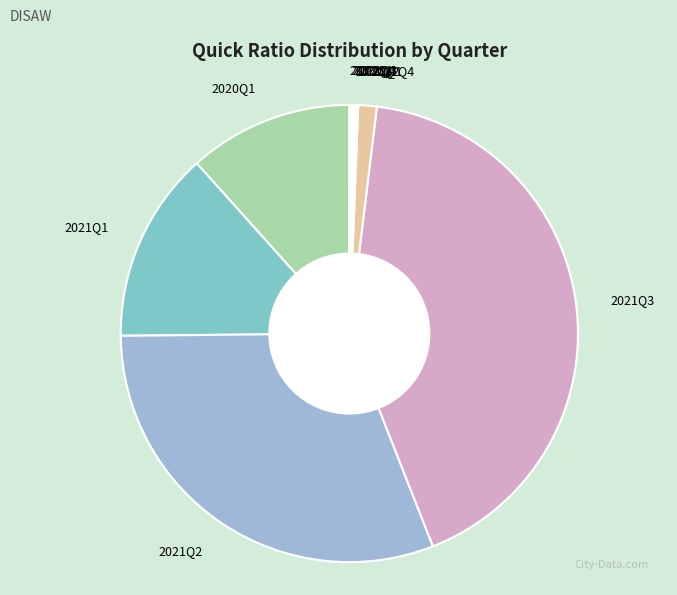

Between 2021Q3 and 2021Q2, which is larger?

2021Q3